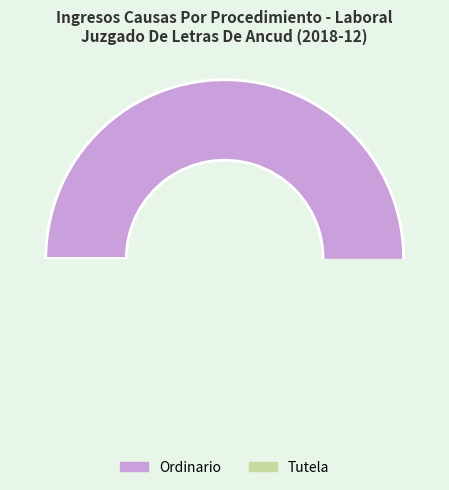

To the nearest percent, what is the combined percentage of Tutela and Ordinario?

100%